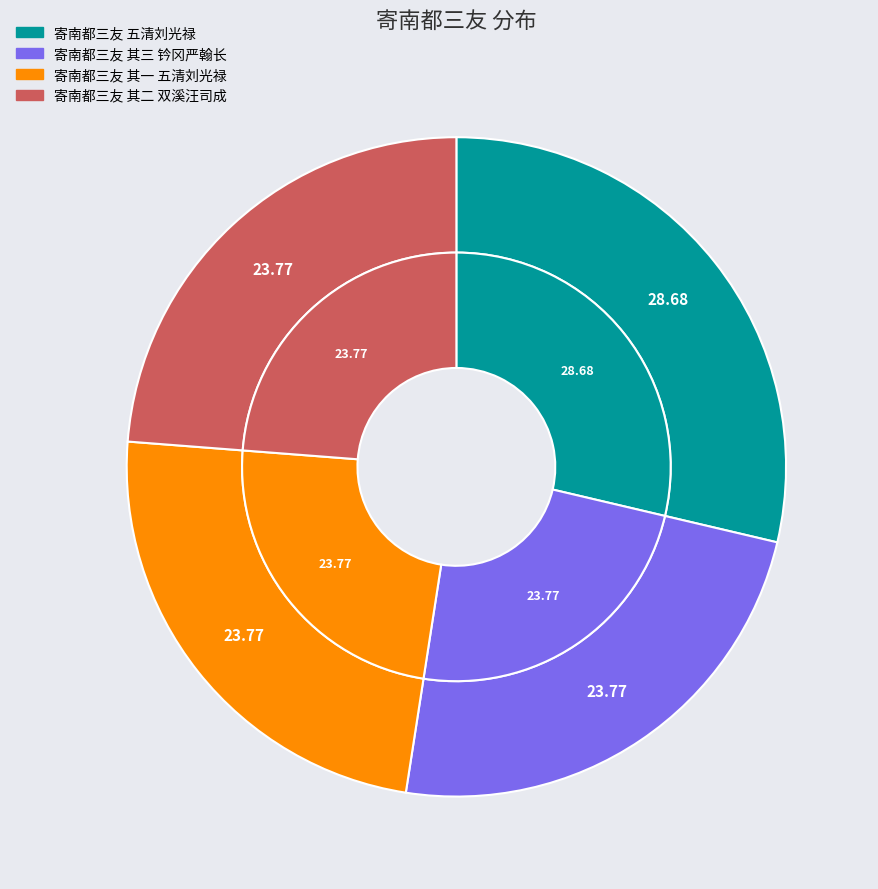

How much of the chart is everything except 寄南都三友 其三 钤冈严翰长?

76.2%